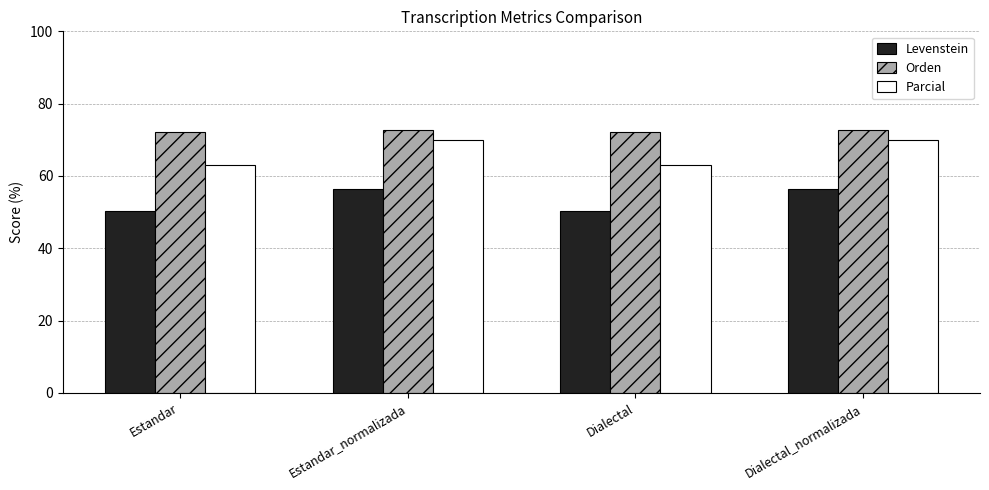

Rank the series by their average value, from lowest to highest.

Levenstein, Parcial, Orden